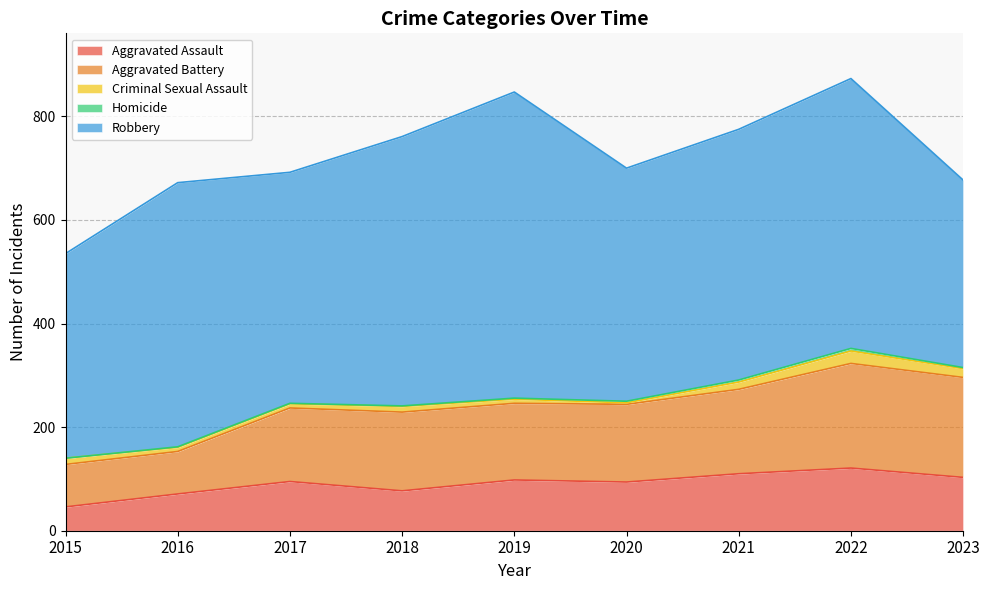

What is the total value across all series at 2020?

700